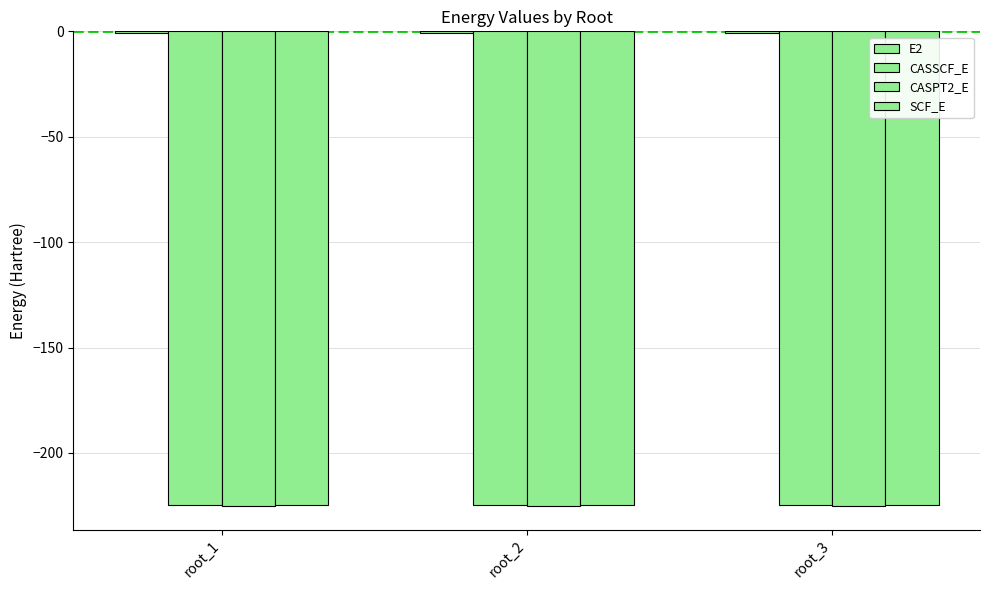

Rank the series at root_3 from lowest to highest value.

CASPT2_E, CASSCF_E, SCF_E, E2